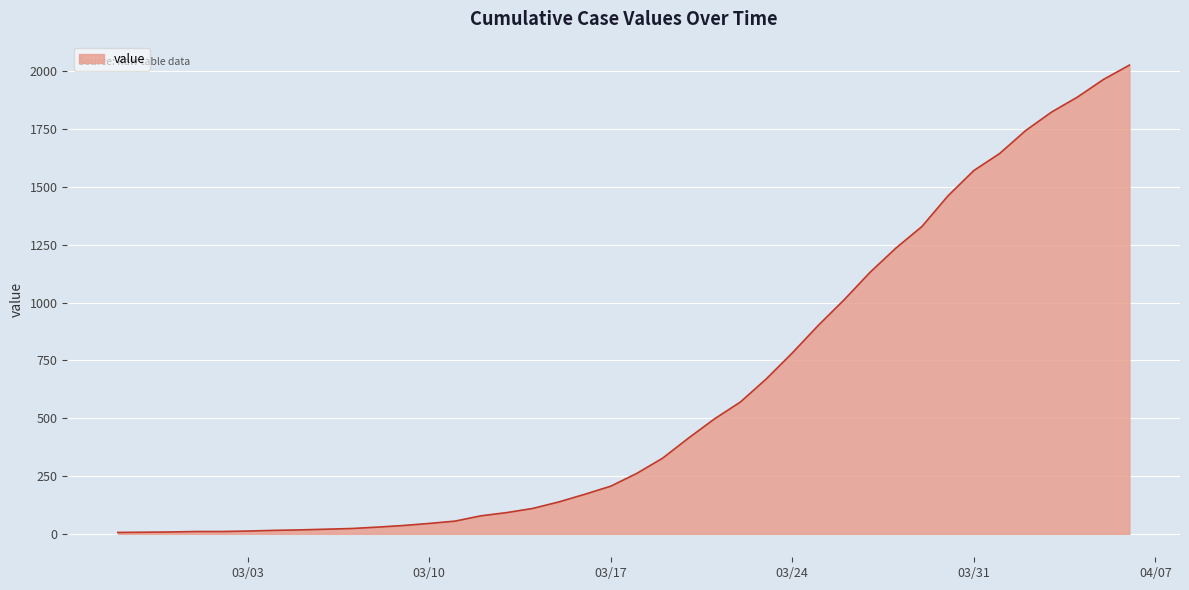

What is the difference between the maximum and minimum values?

2021